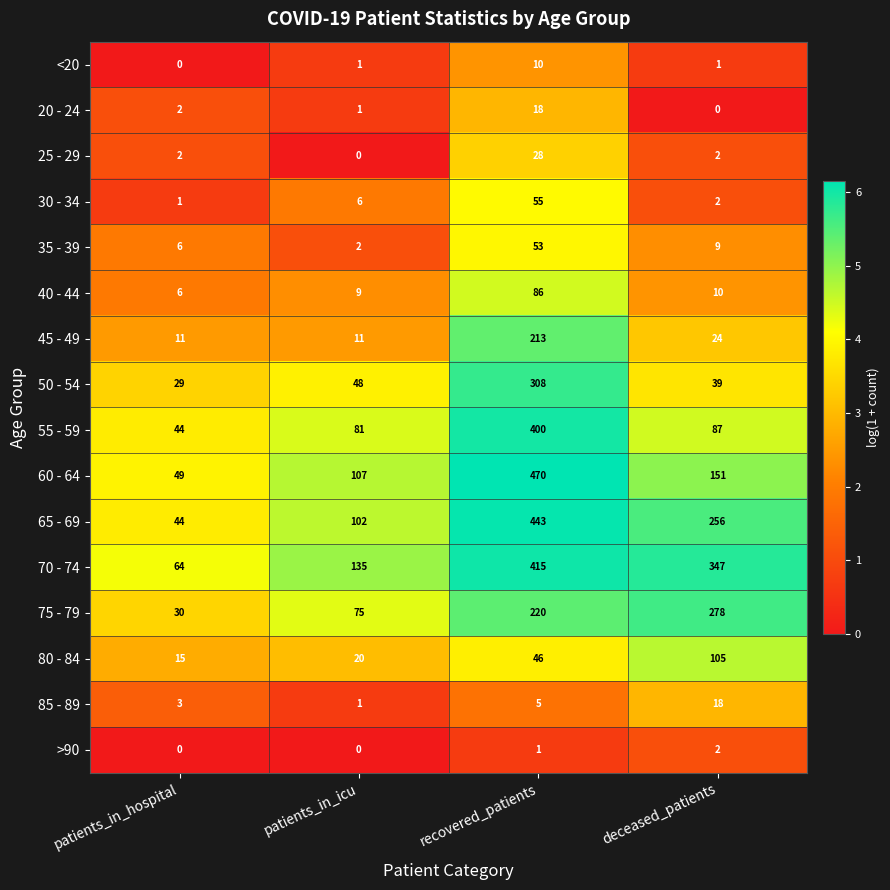

Rank the series at recovered_patients from highest to lowest value.

60 - 64, 65 - 69, 70 - 74, 55 - 59, 50 - 54, 75 - 79, 45 - 49, 40 - 44, 30 - 34, 35 - 39, 80 - 84, 25 - 29, 20 - 24, <20, 85 - 89, >90